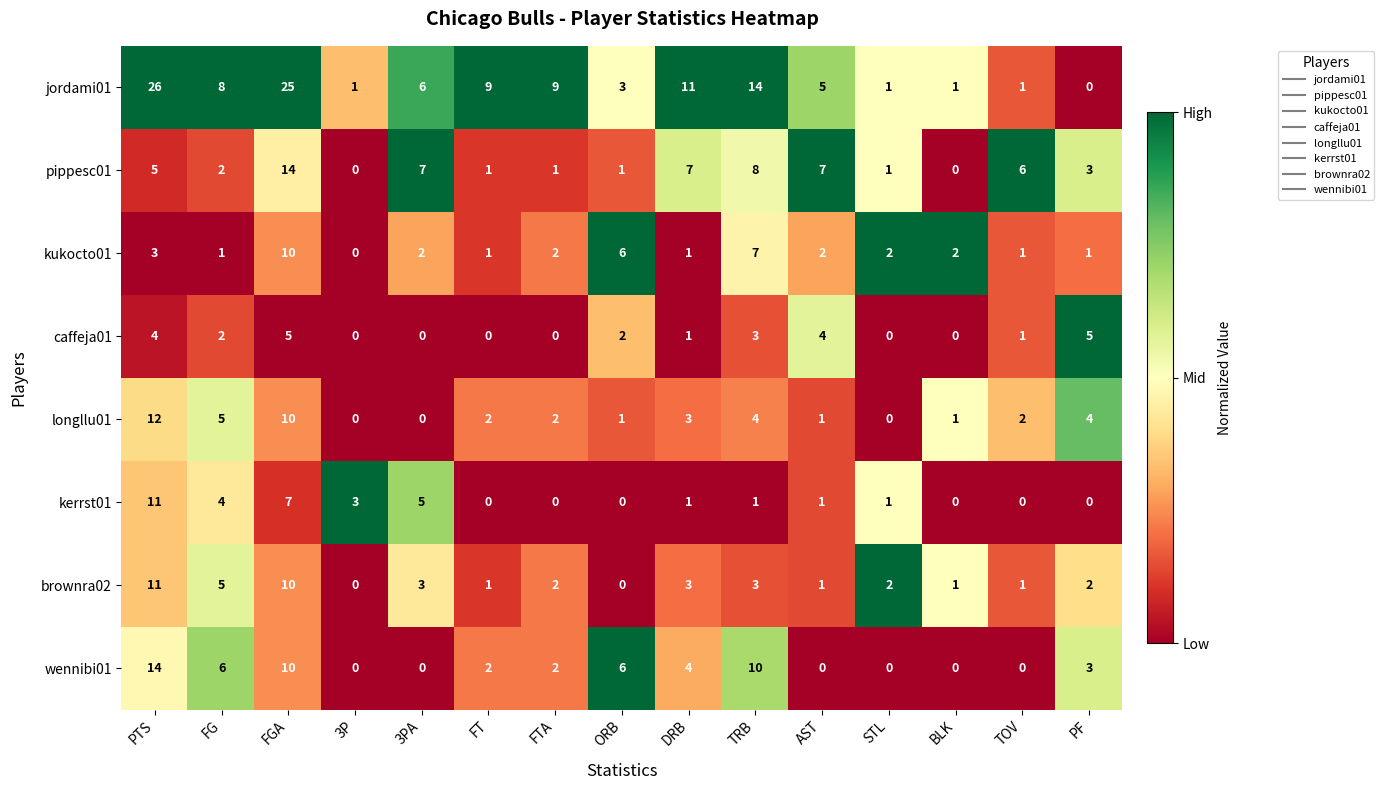

At which category is the sum across all series the highest?

FGA